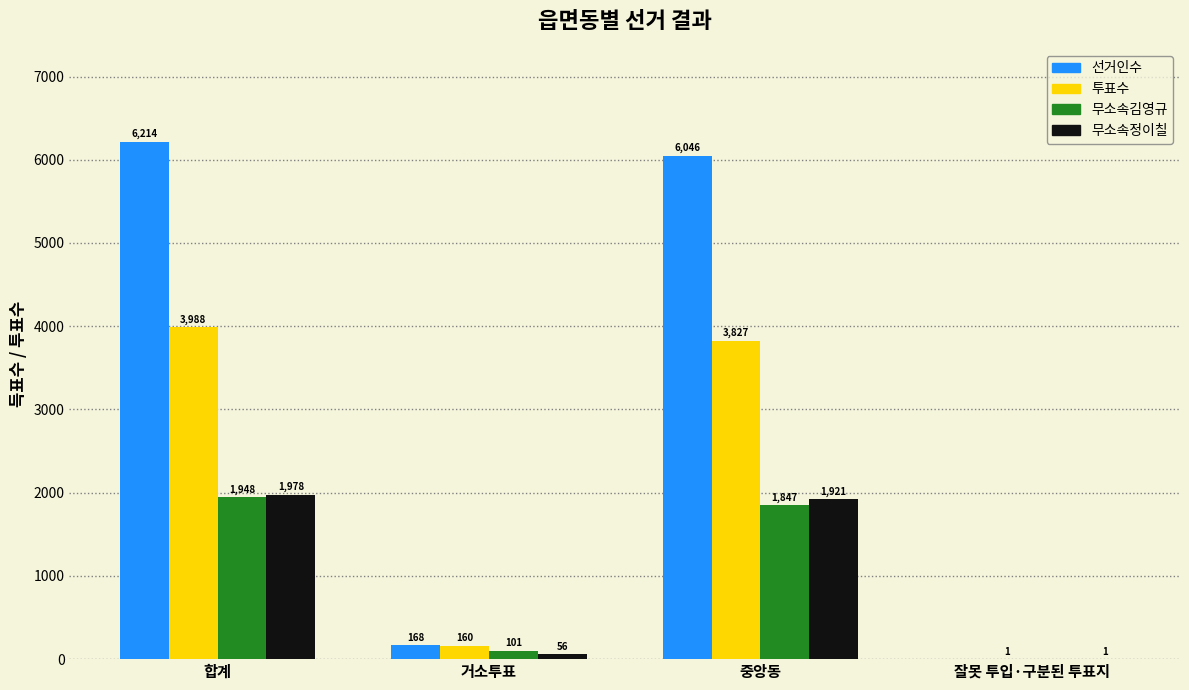

The value of 투표수 at 거소투표 is 160. True or false?

True